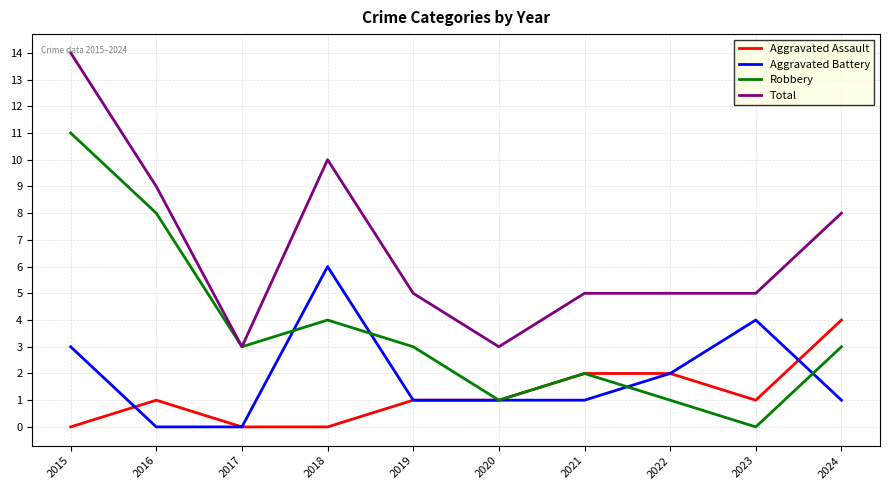

List the series in order of their peak value, highest first.

Total, Robbery, Aggravated Battery, Aggravated Assault